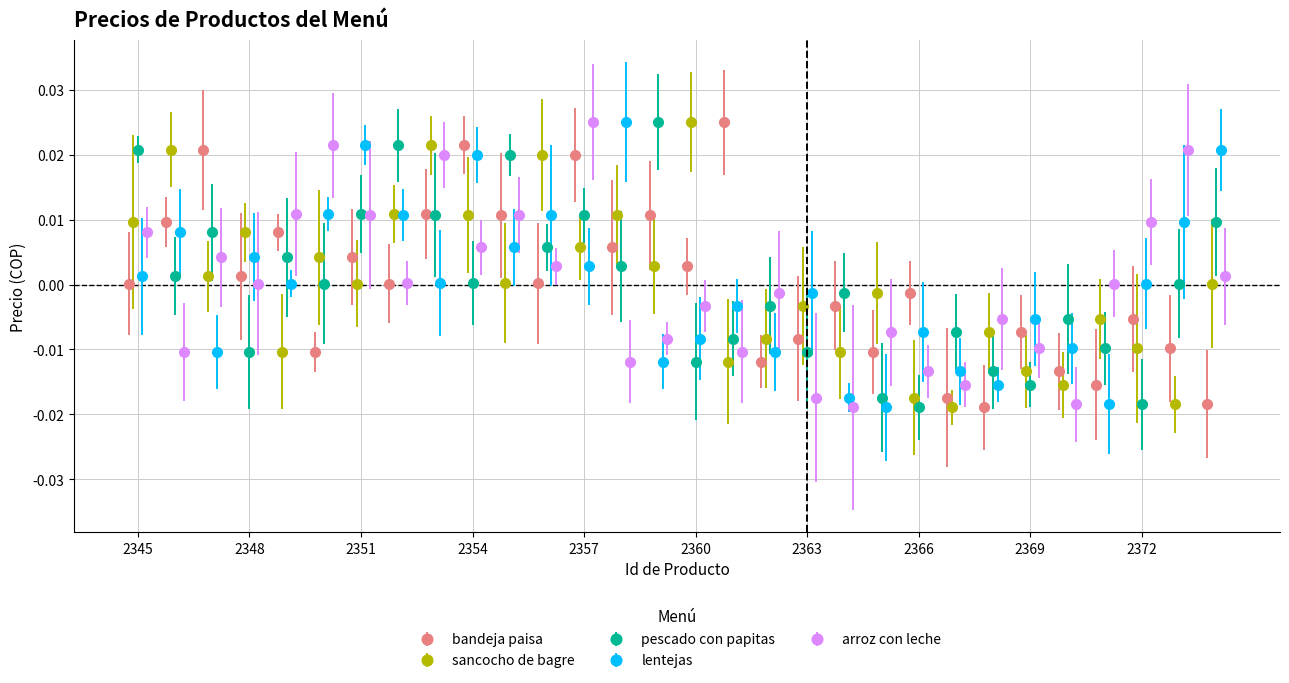

In bandeja paisa, how many points are higher than both neighbors (excluding endpoints)?

11